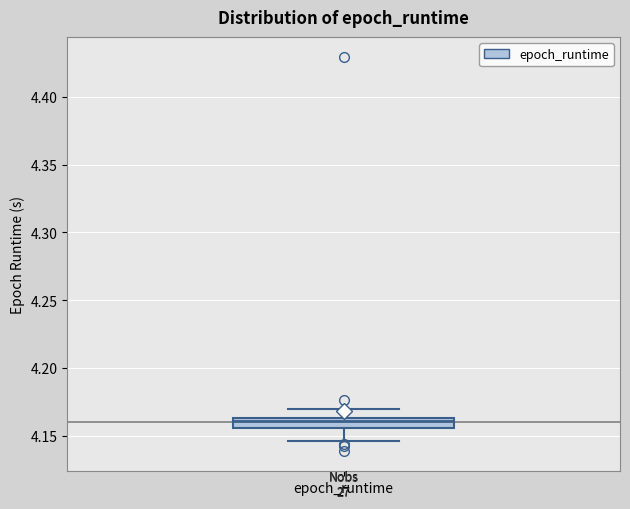

Transcribe this box plot: give where the median line is, the range the box spans, and where the two whiskers end, as read against the y-axis. The values are not printed on the chart, so give them approximately, as read against the axis.

median 4.160, box 4.155 to 4.165, whiskers 4.145 to 4.170